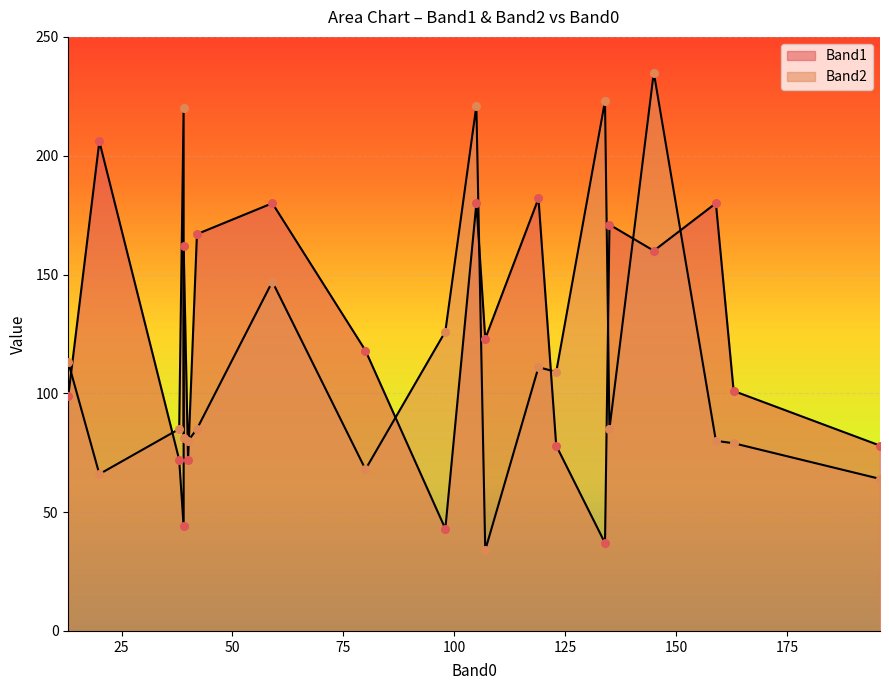

What are all the series names shown in the legend?

Band1, Band2